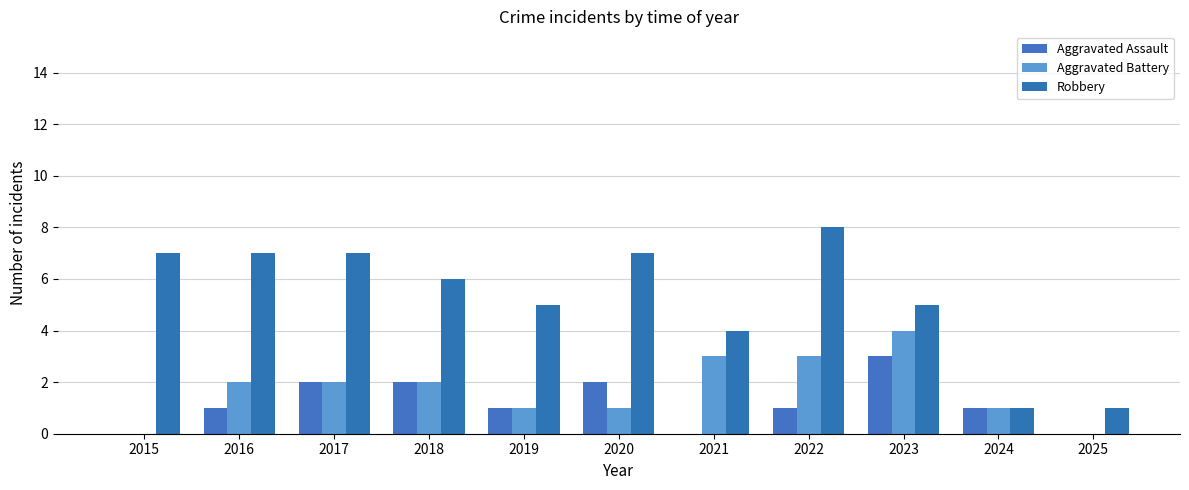

Where does the Robbery series first go above 6?

2015